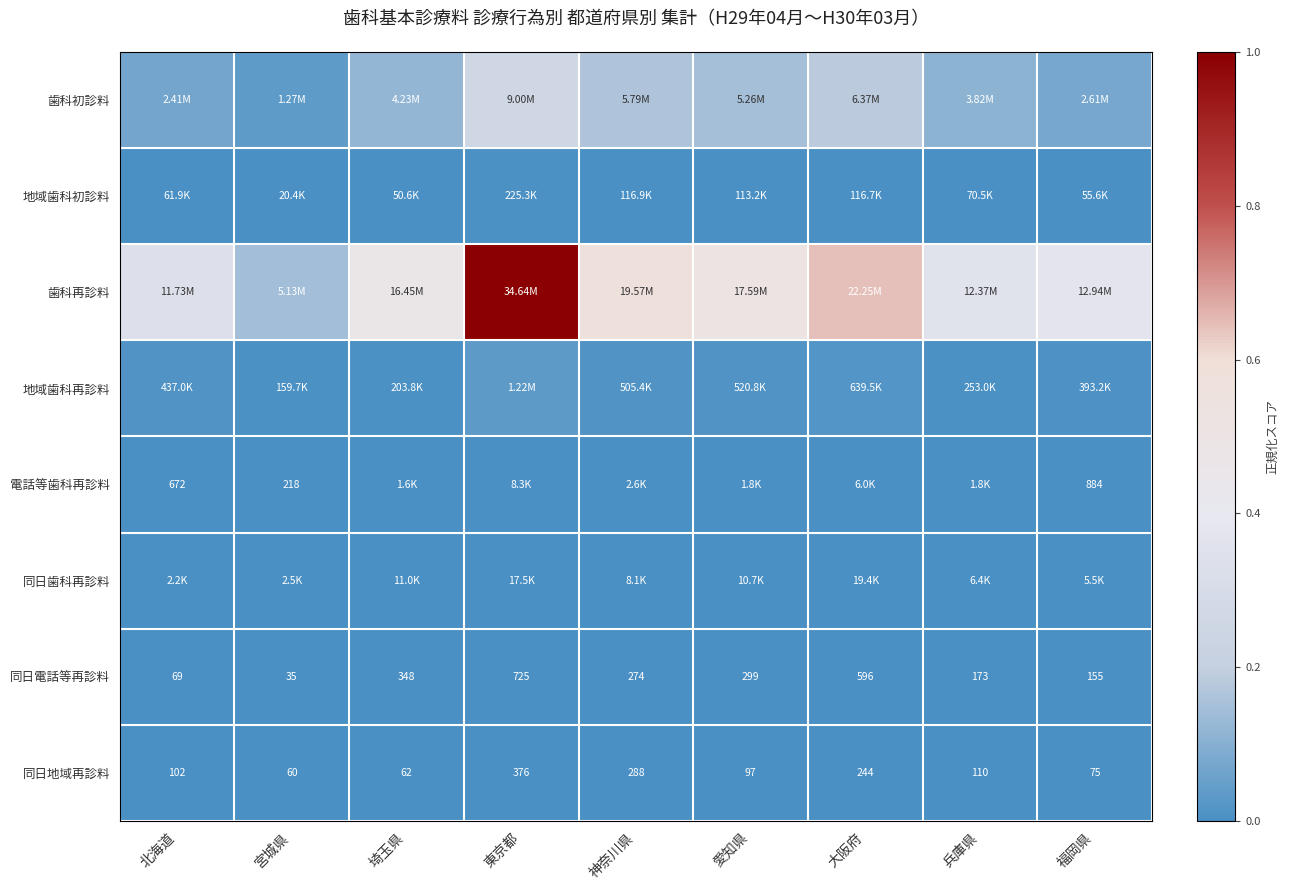

At which label does 同日電話等再診料 reach its minimum?

宮城県